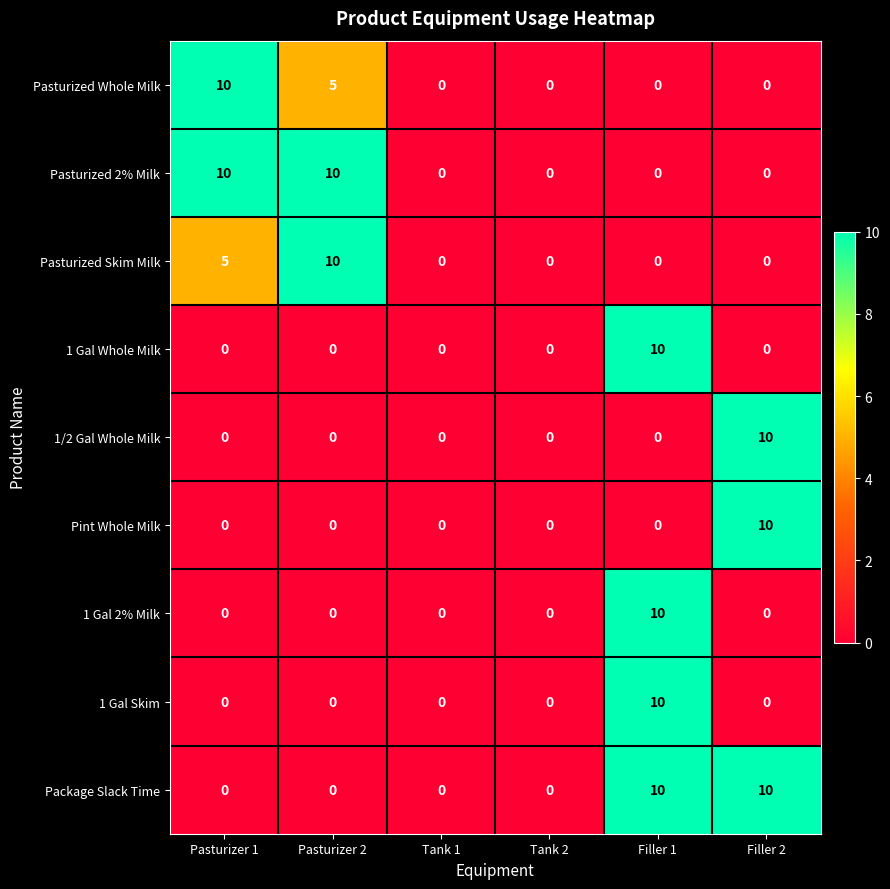

At which category is the sum across all series the highest?

Filler 1